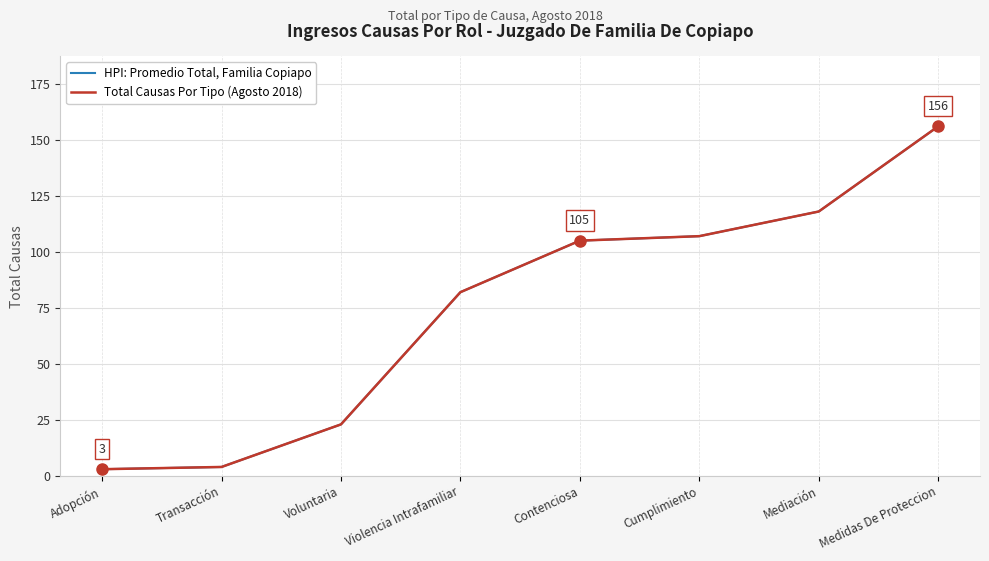

Reading left to right, list all the values displayed in this chart.

HPI: Promedio Total, Familia Copiapo: Adopción=3	Transacción=4	Voluntaria=23	Violencia Intrafamiliar=82	Contenciosa=105	Cumplimiento=107	Mediación=118	Medidas De Proteccion=156
Total Causas Por Tipo (Agosto 2018): Adopción=3	Transacción=4	Voluntaria=23	Violencia Intrafamiliar=82	Contenciosa=105	Cumplimiento=107	Mediación=118	Medidas De Proteccion=156